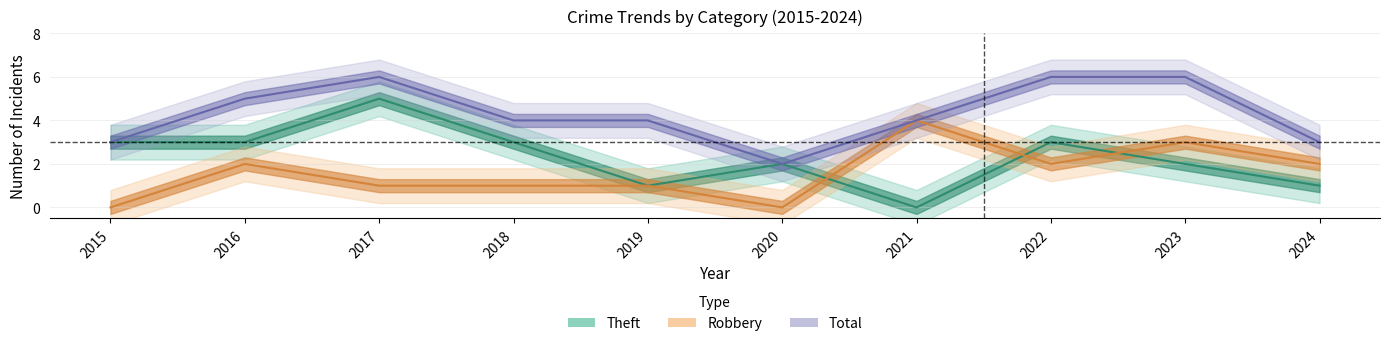

Is it true that Theft equals 0 at 2021?

True